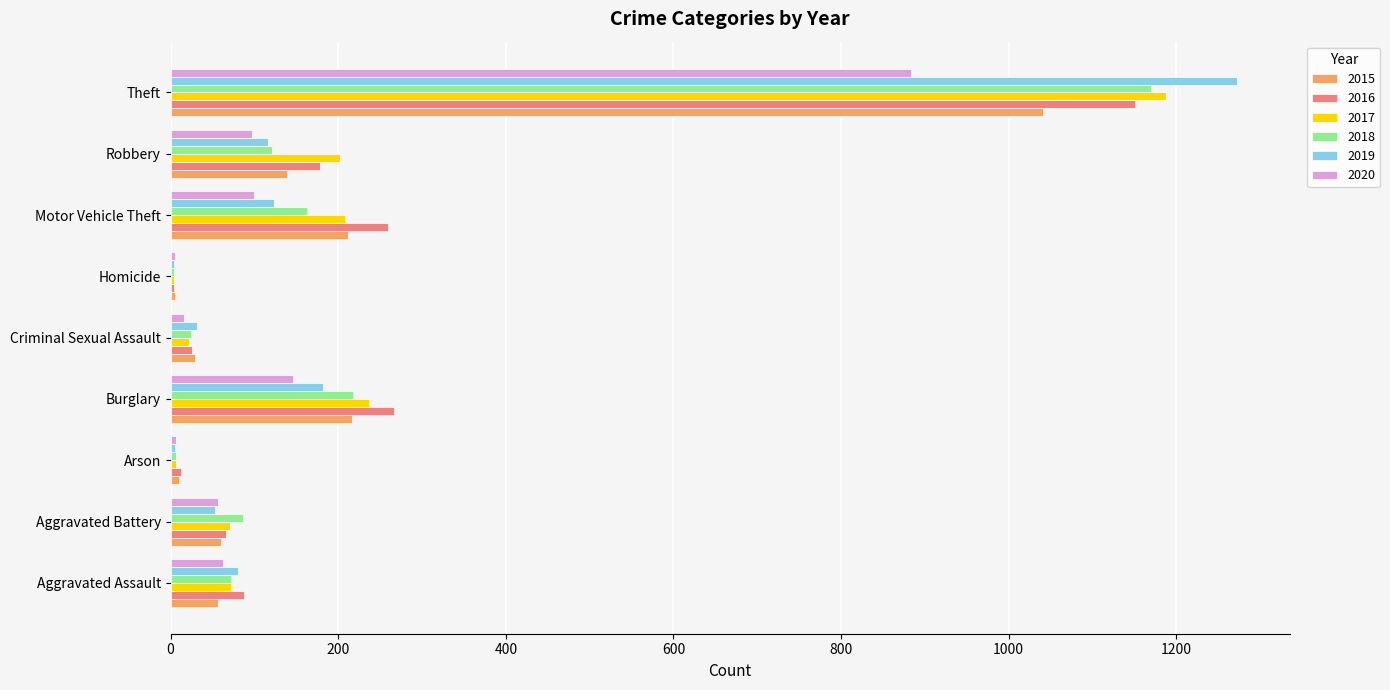

Is the value of 2018 at Criminal Sexual Assault greater than the value of 2020 at Arson?

Yes